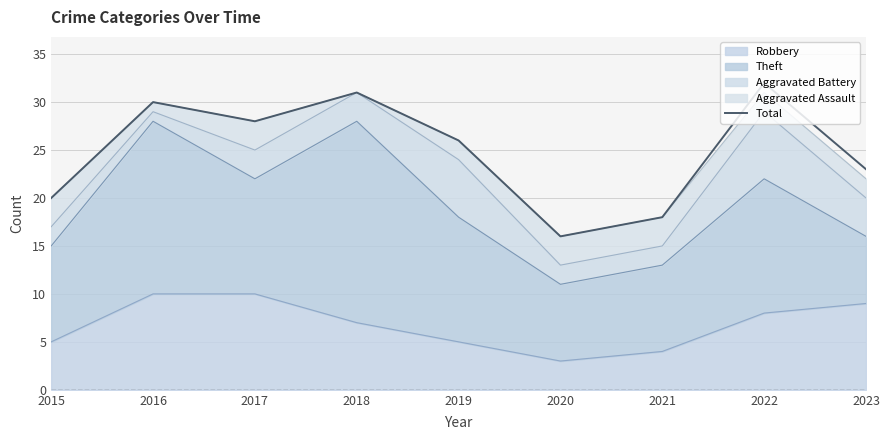

Is it true that the value at 2022 is 32?

True